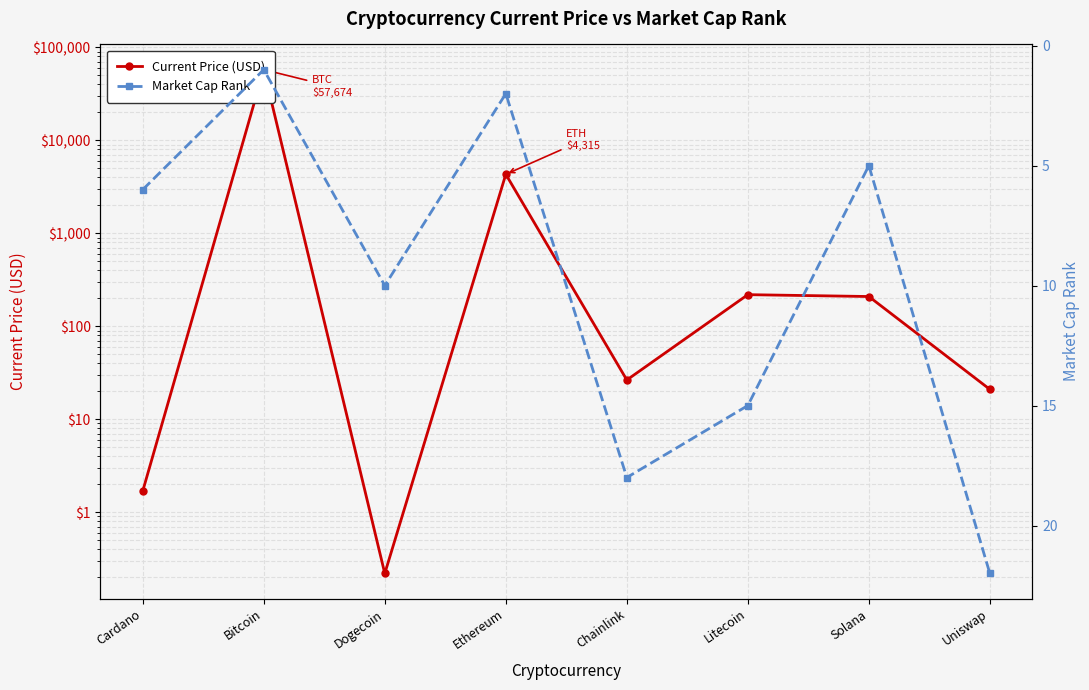

Reading right to left, what are all the values shown in this chart?

Current Price (USD): 20.9	209.0	218.8	26.4	4314.9	0.2	57674.0	1.7
Market Cap Rank: 22.0	5.0	15.0	18.0	2.0	10.0	1.0	6.0